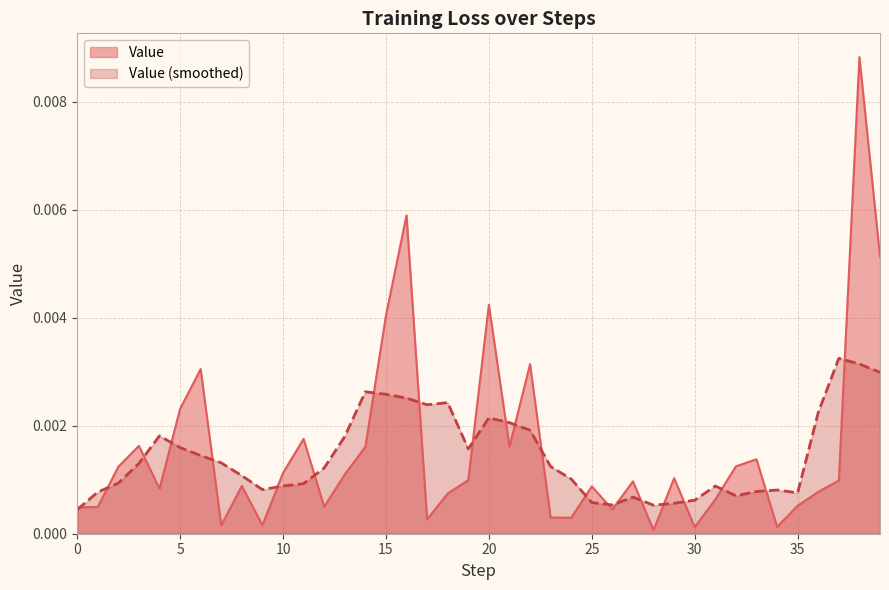

What is the sum of all values?

0.1